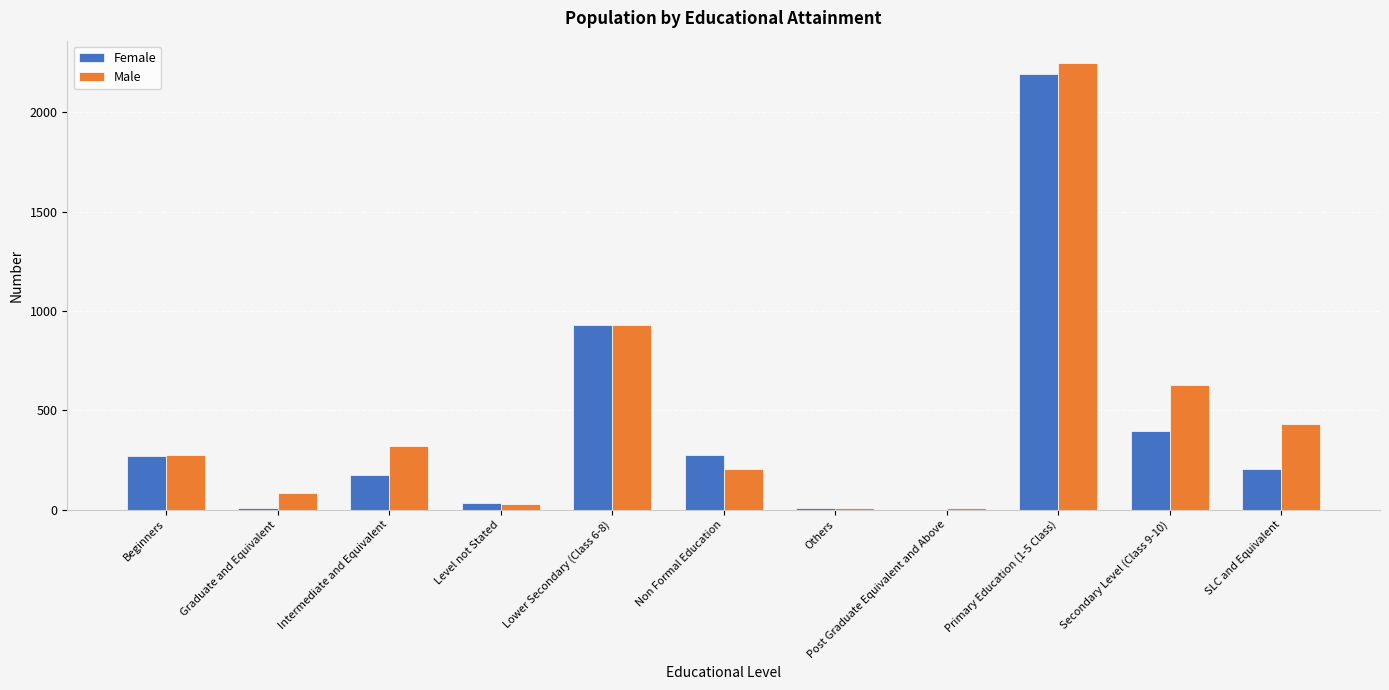

Which series has the widest spread of values?

Male